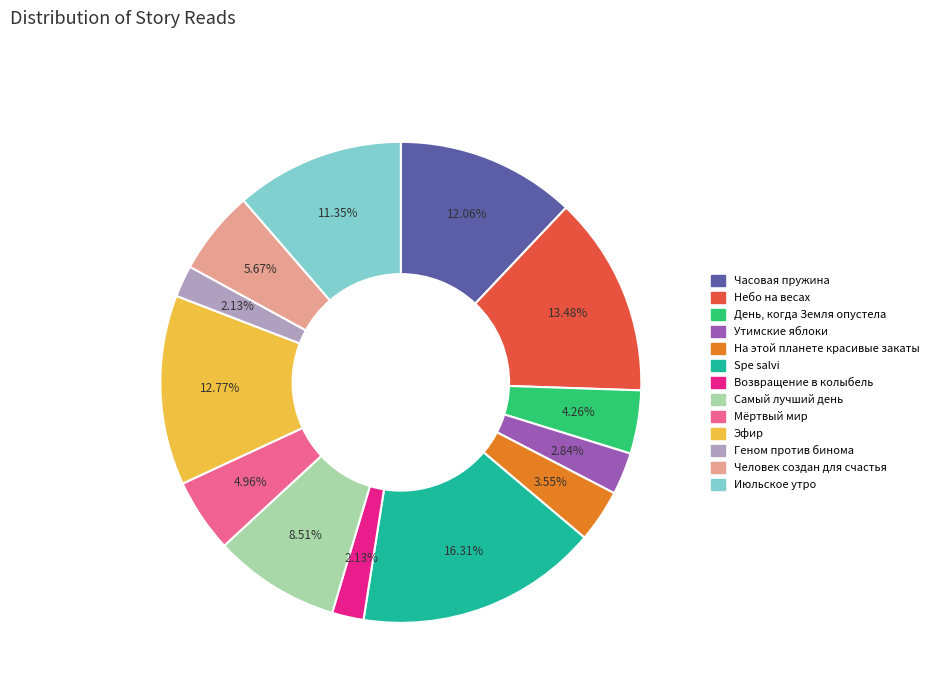

Count the number of slices in the pie.

13